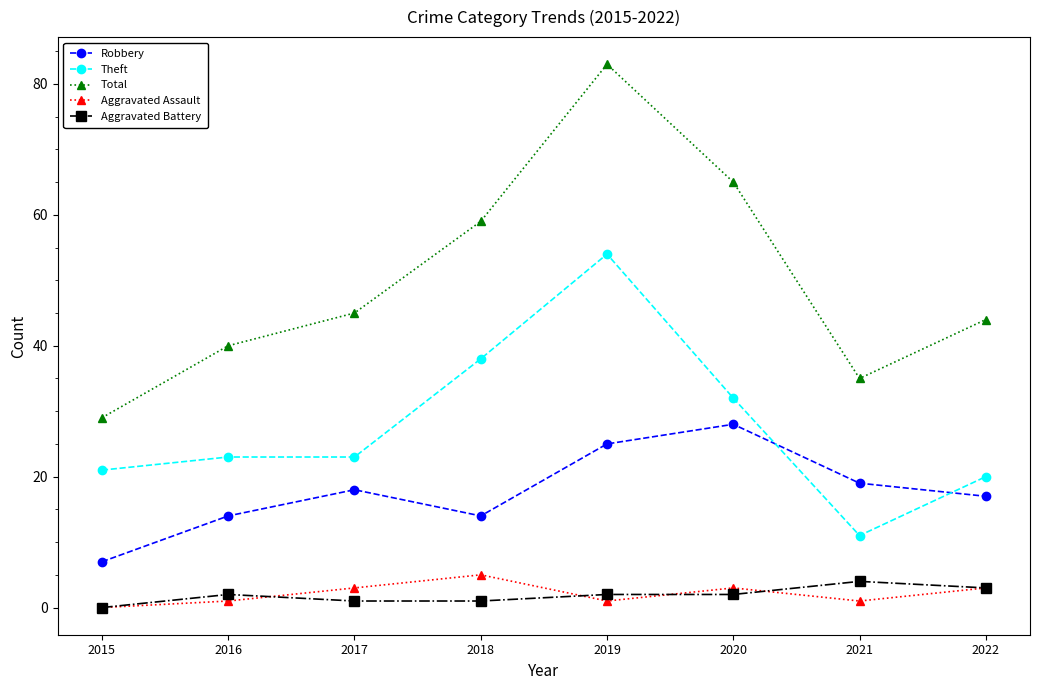

What are all the series names shown in the legend?

Robbery, Theft, Total, Aggravated Assault, Aggravated Battery